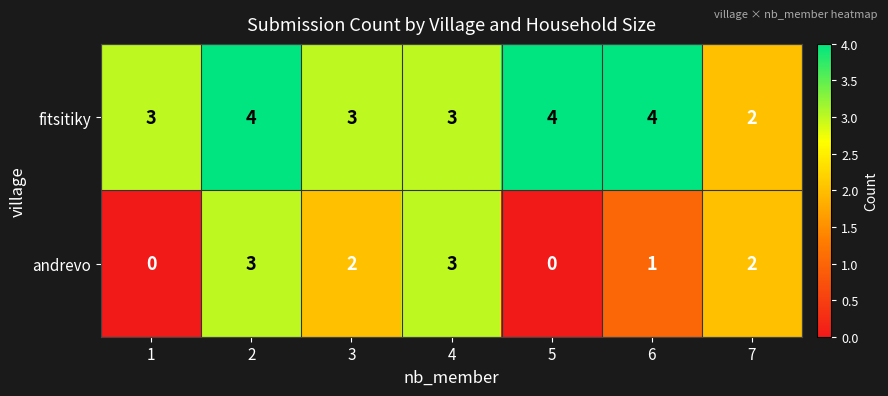

Rank the series by their maximum value, from highest to lowest.

fitsitiky, andrevo